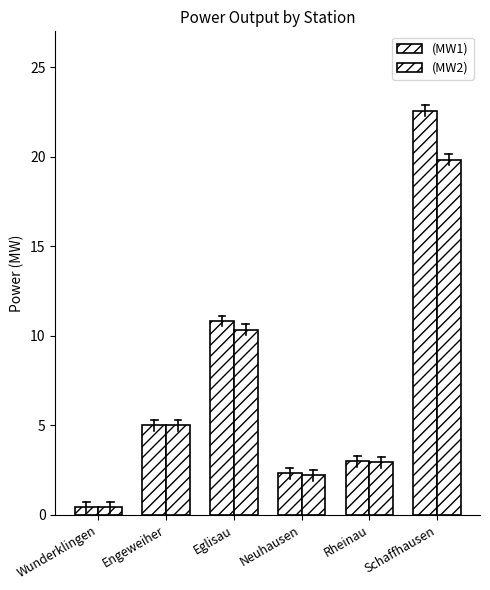

What position from the right is Eglisau?

4